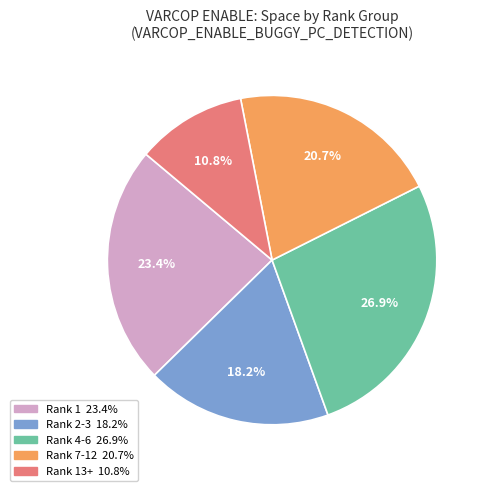

To the nearest percent, what is the difference between the largest and smallest slice percentages?

16%